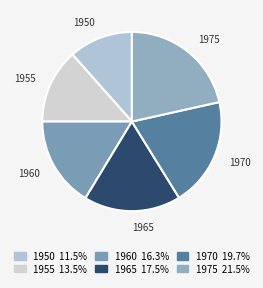

How many segments does this pie chart have?

6